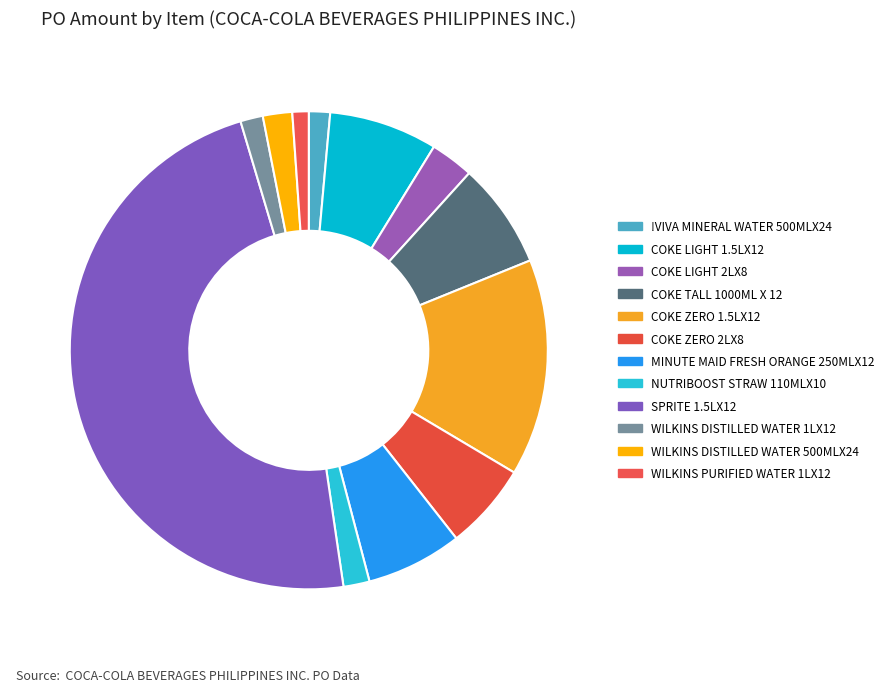

To the nearest percent, what is the difference between the !VIVA MINERAL WATER 500MLX24 and COKE ZERO 1.5LX12 slice percentages?

13%